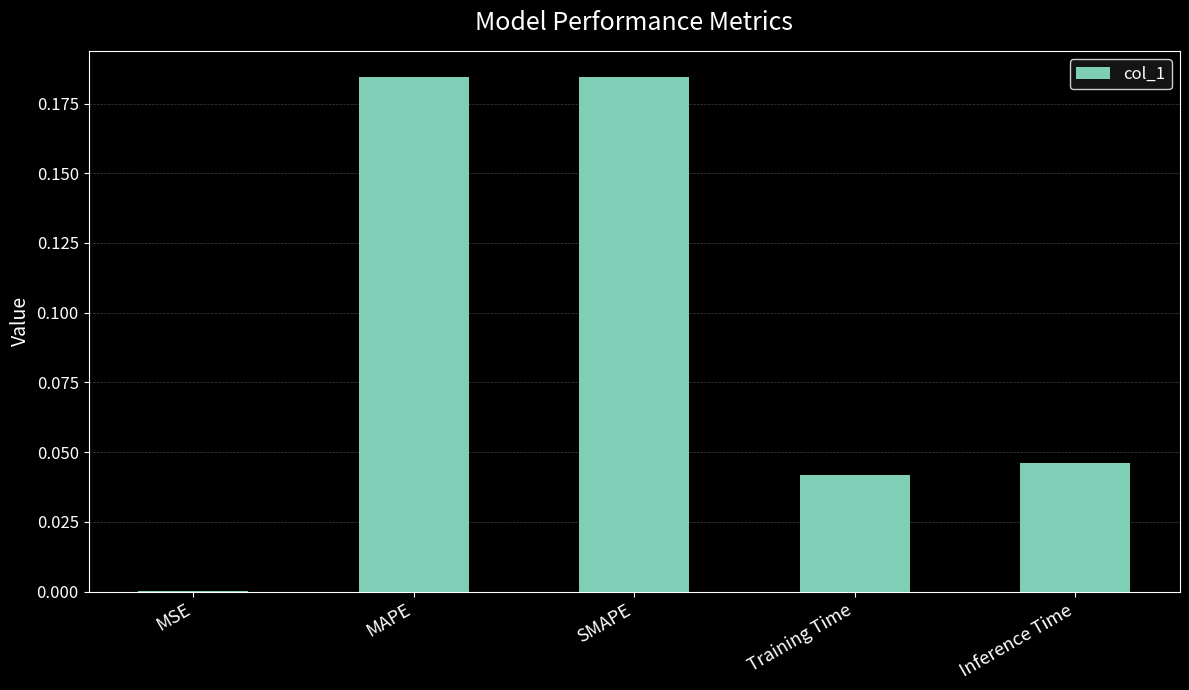

What is the sum of all values?

0.5